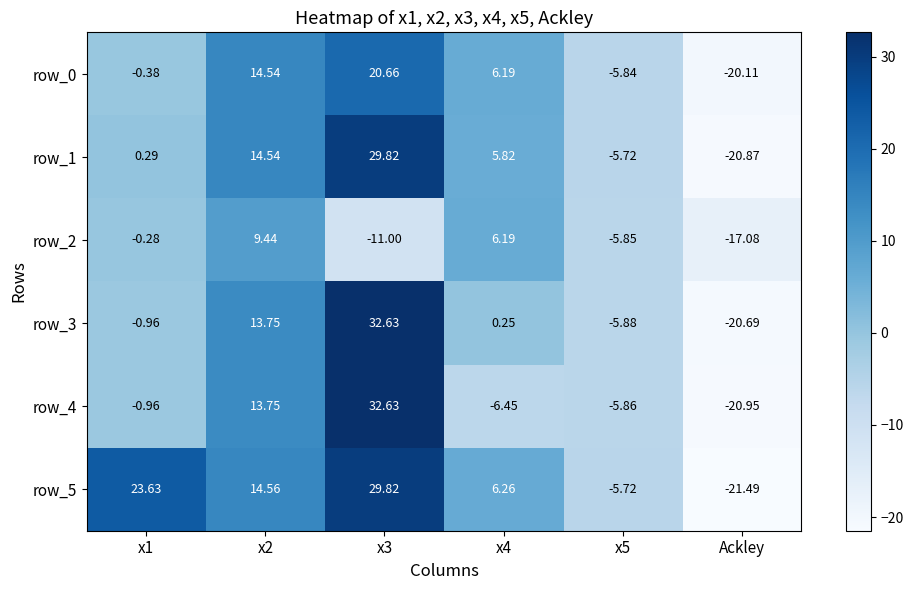

Is the value of row_2 at x2 greater than the value of row_5 at Ackley?

Yes